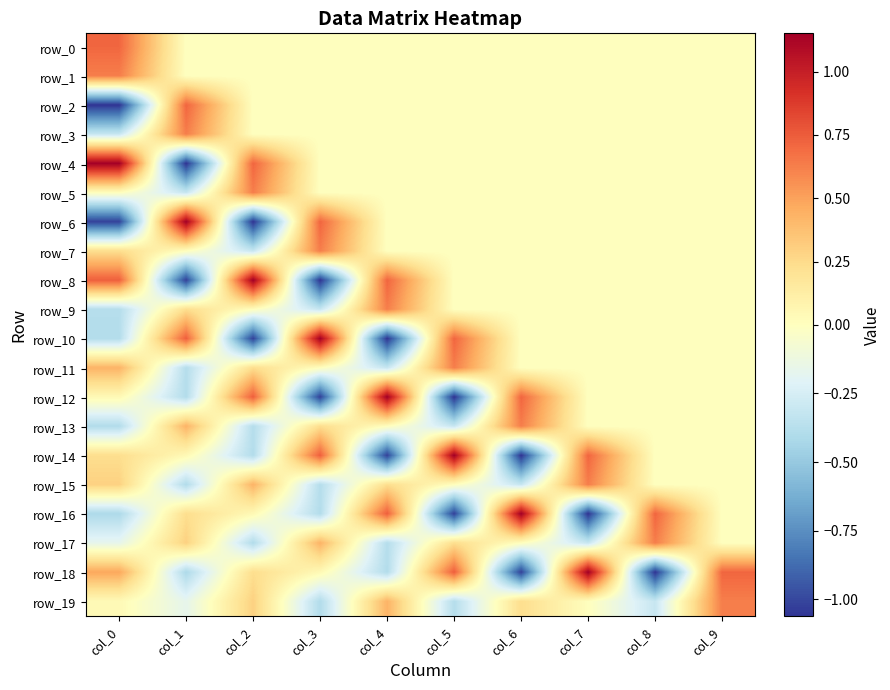

The value of row_11 at col_5 is 0.6. True or false?

True